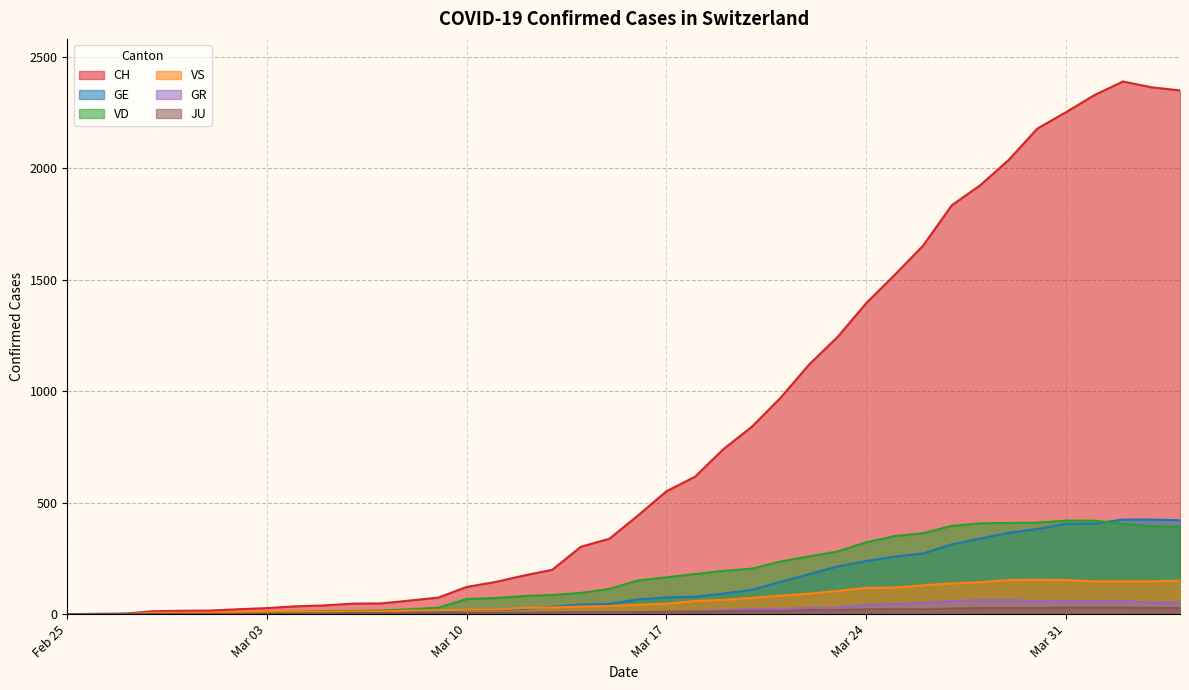

True or false: CH and VD cross at least once.

False